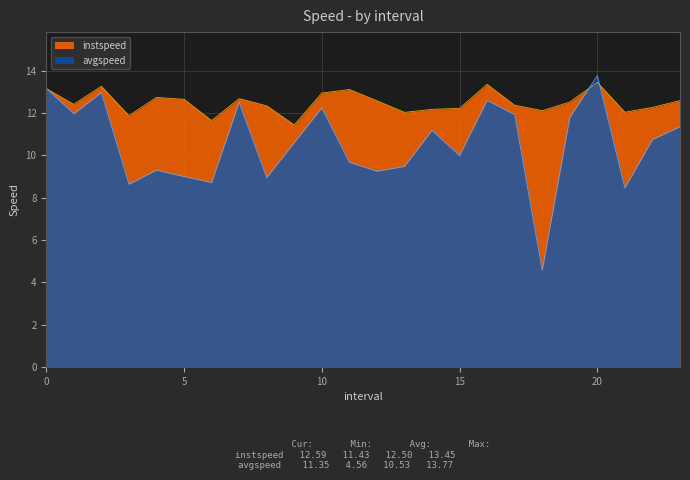

What is the label of the 13th point from the left?

12.0